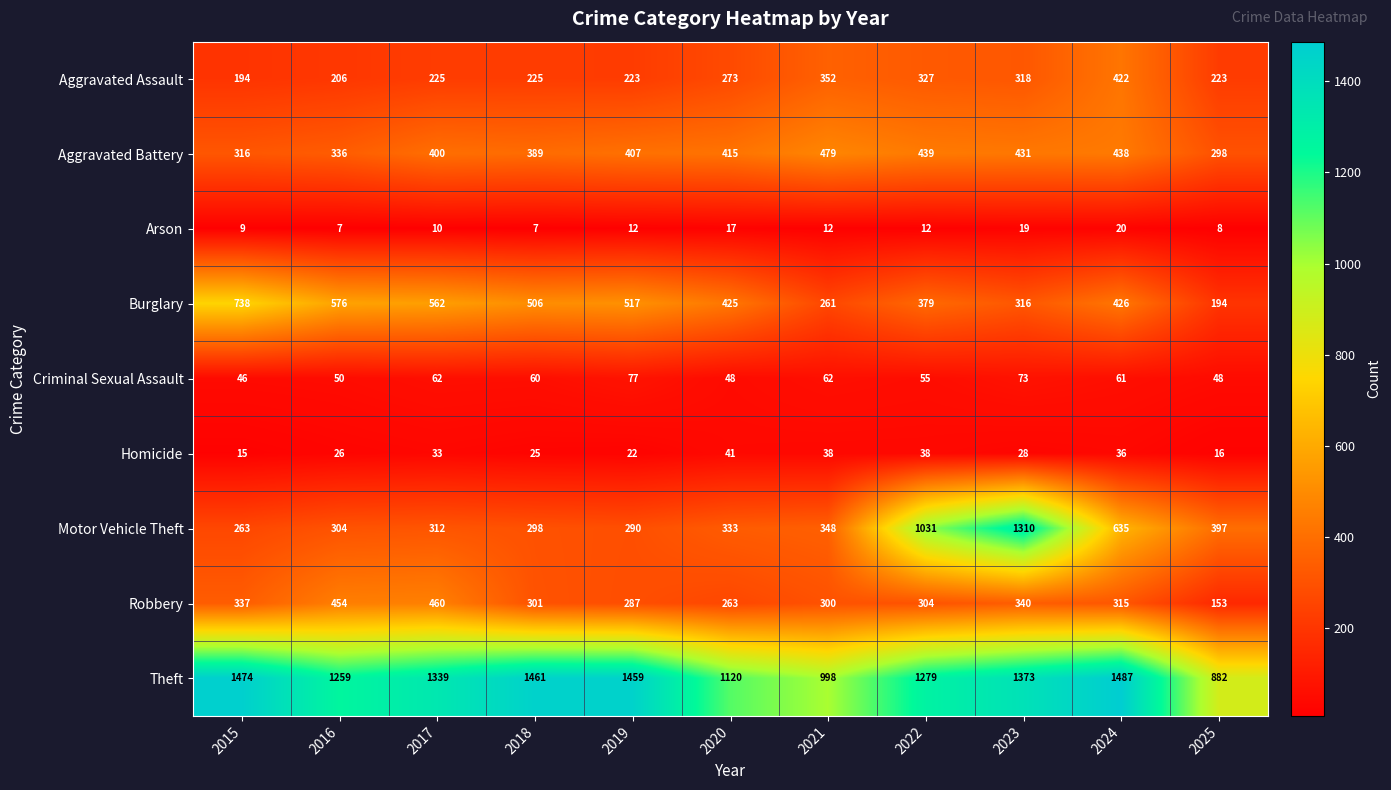

Rank the series at 2024 from highest to lowest value.

Theft, Motor Vehicle Theft, Aggravated Battery, Burglary, Aggravated Assault, Robbery, Criminal Sexual Assault, Homicide, Arson